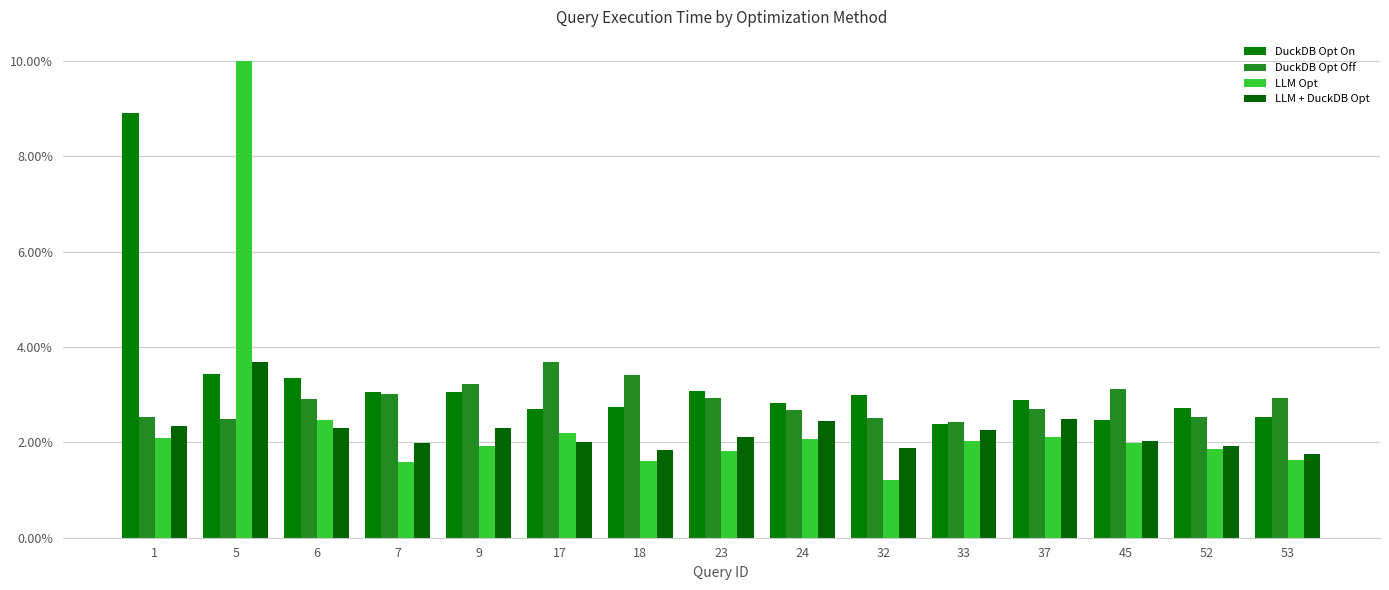

Does the chart contain any negative values?

No